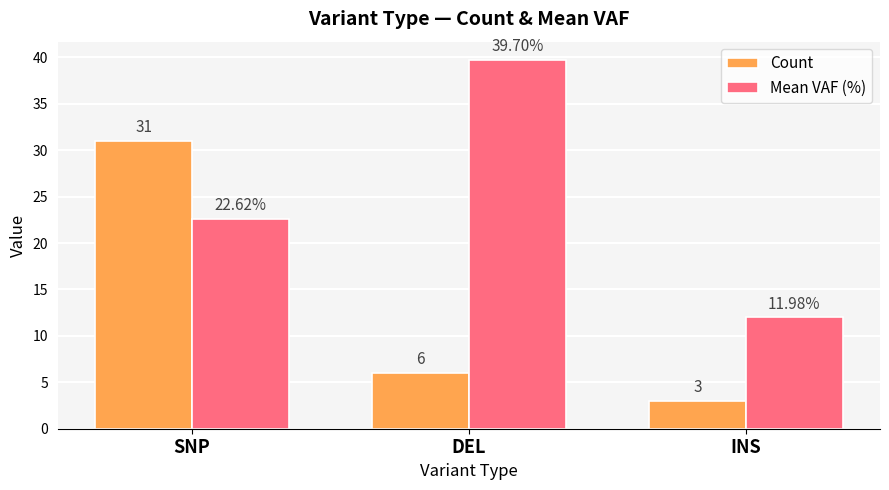

What is the average value of the Mean VAF (%) series?

24.8